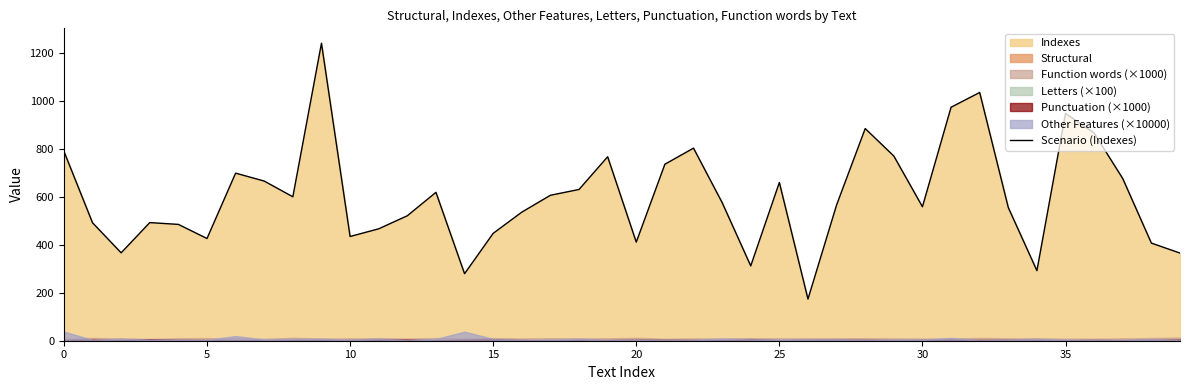

How many points are lower than both their immediate neighbors (excluding endpoints)?

10